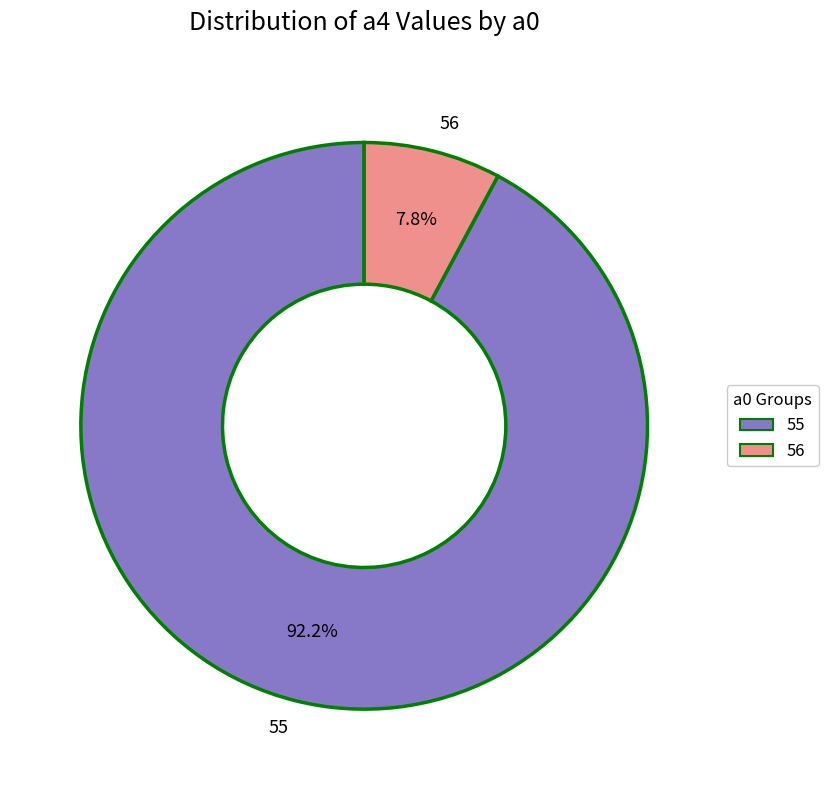

Rank the categories by value from highest to lowest.

55, 56